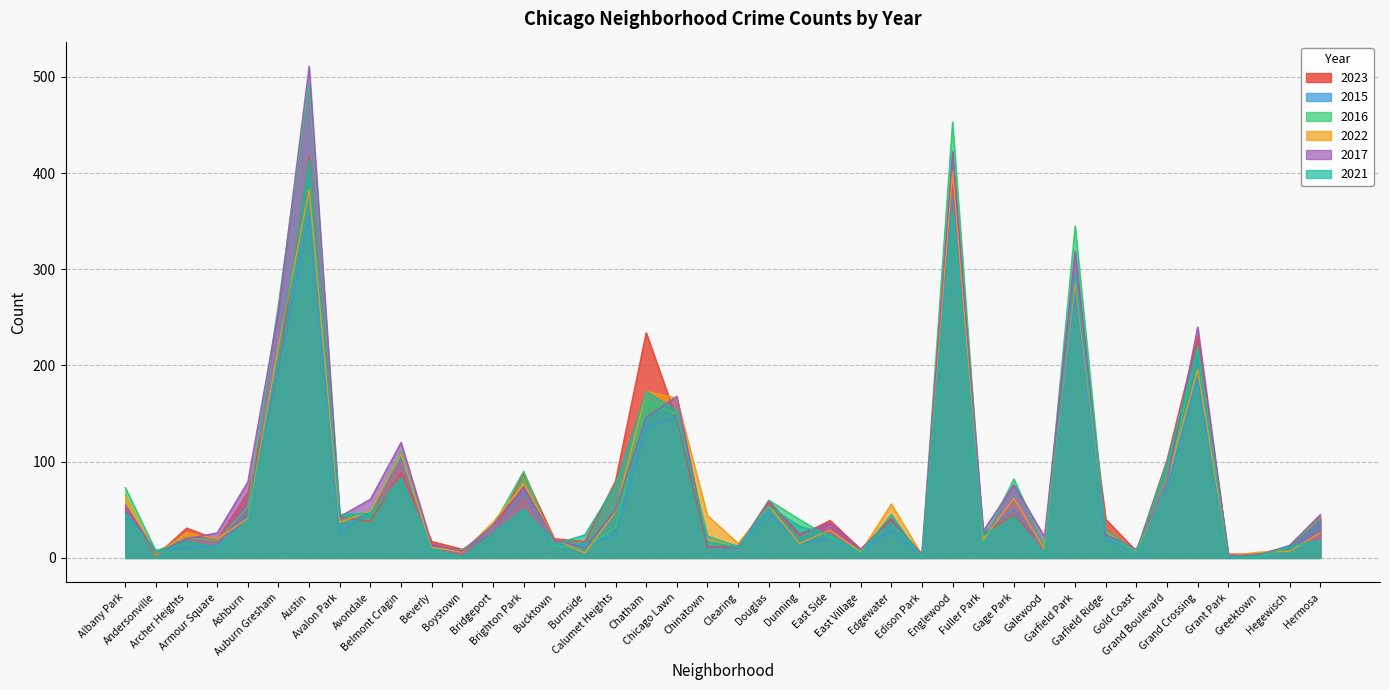

How many lines are shown in the chart?

6